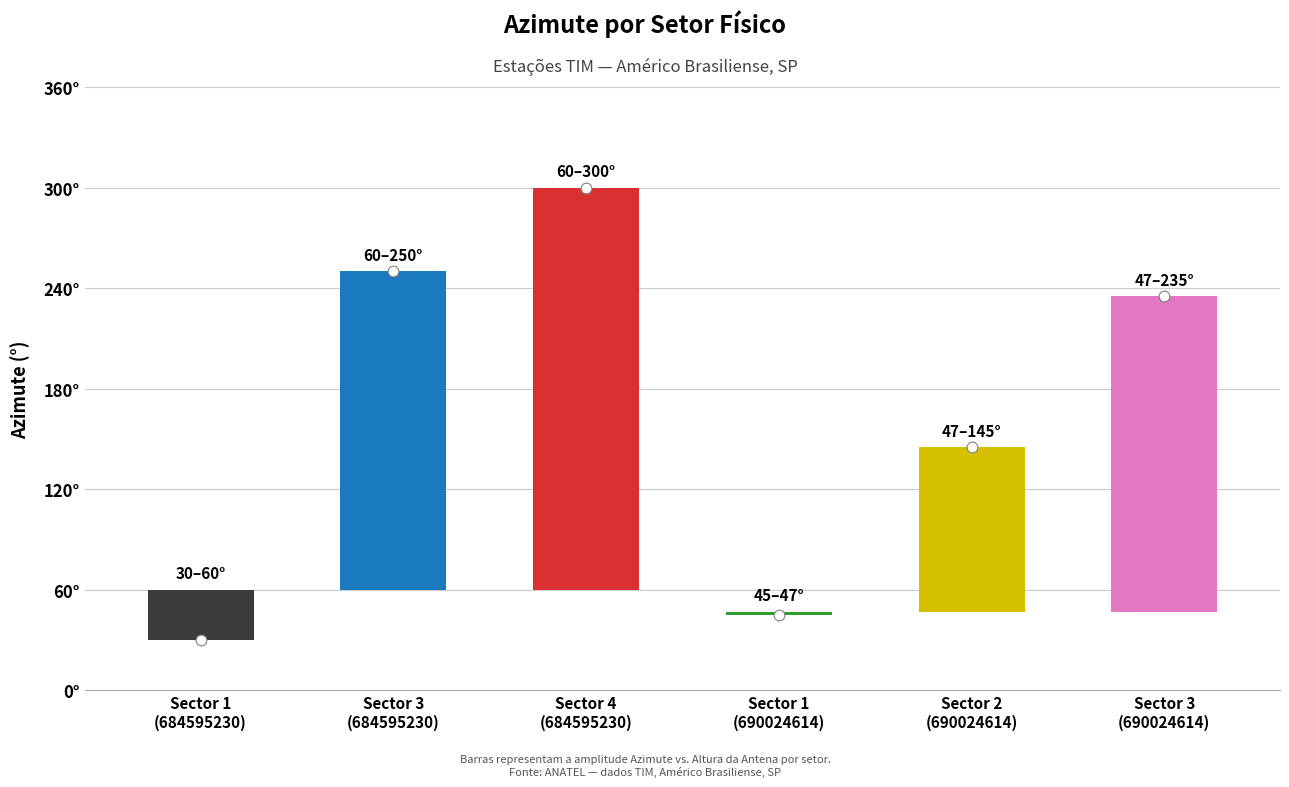

What is the total value across all series at 4?

137